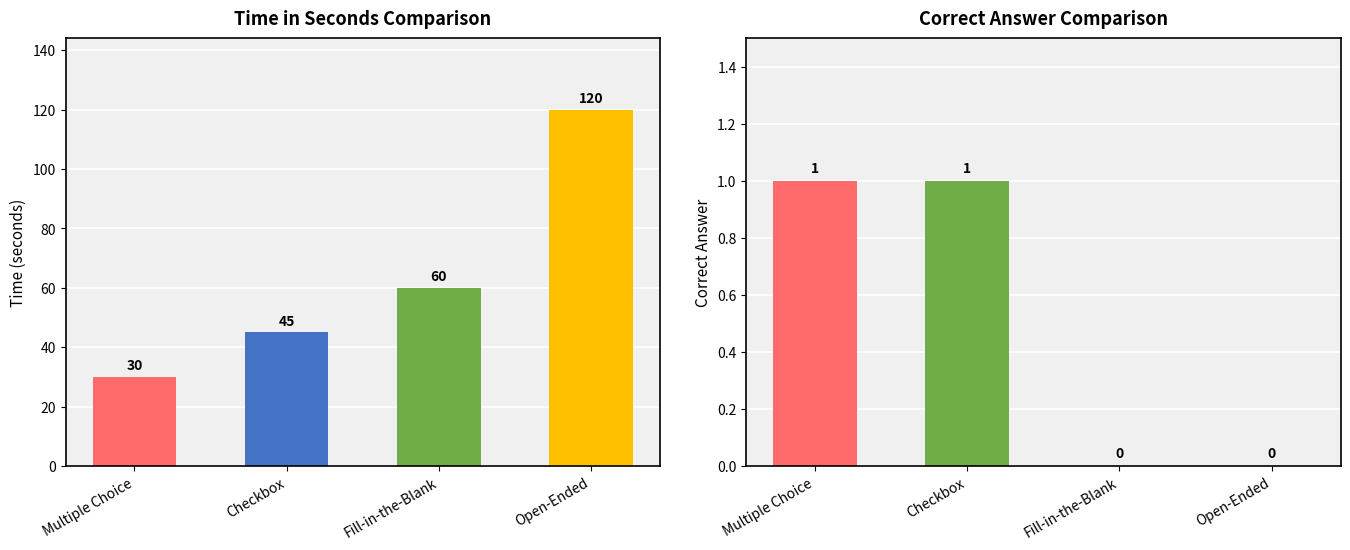

Rank the series by their average value, from highest to lowest.

Time in seconds, Correct Answer